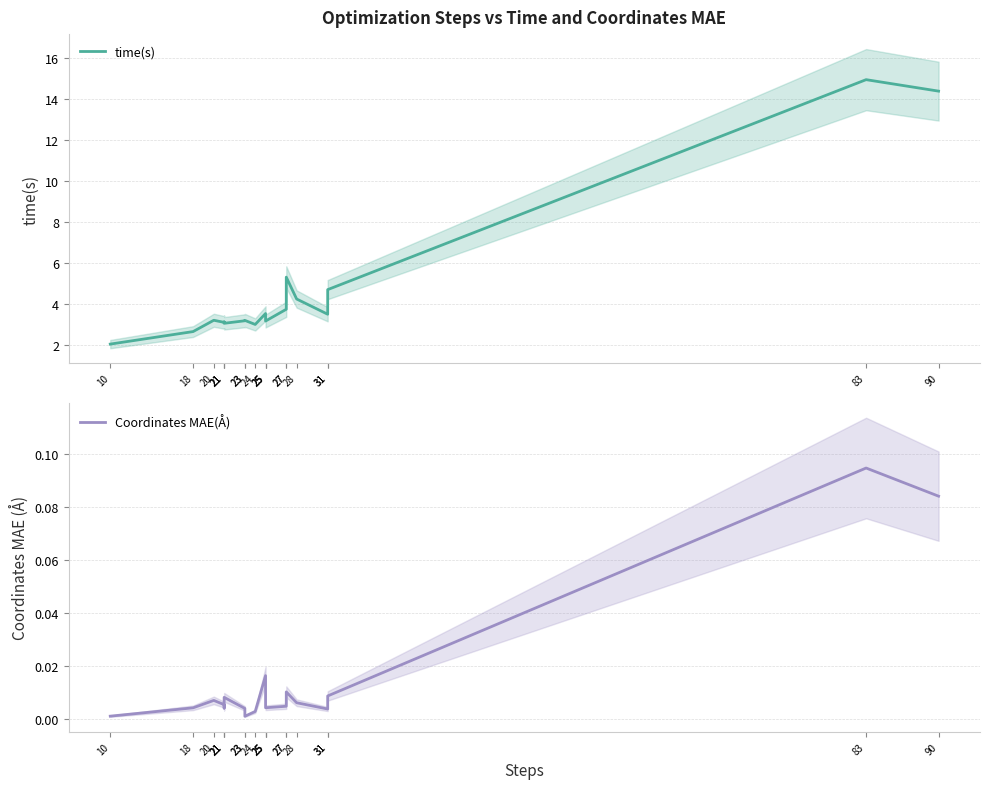

The value of Coordinates MAE(Å) at 27 is 0.0. True or false?

False